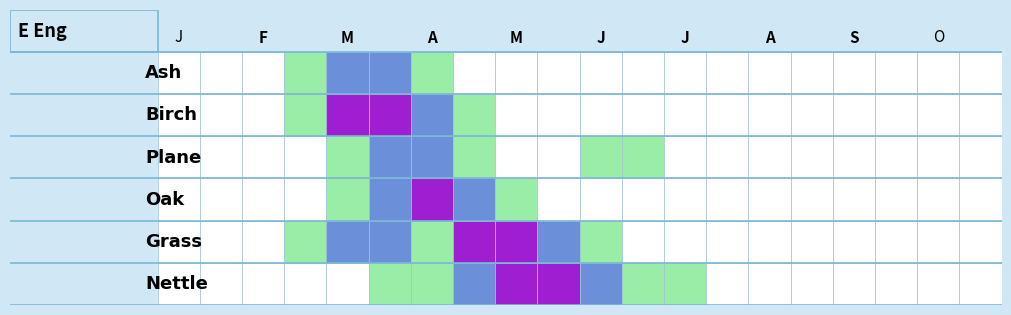

What is the maximum value for 4?

3